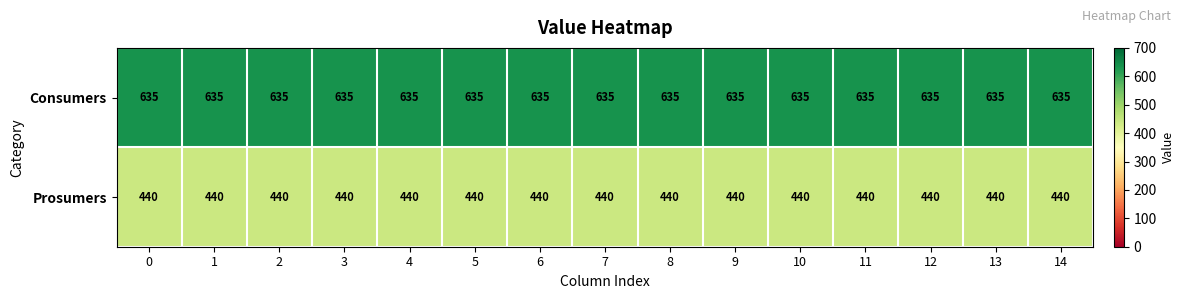

List the series in order of their peak value, lowest first.

Prosumers, Consumers